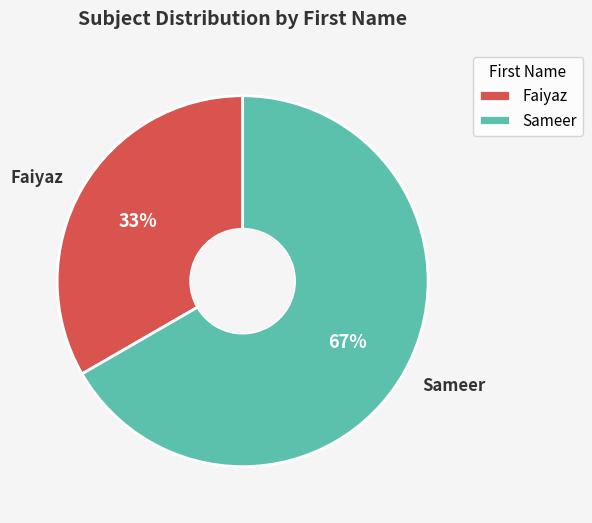

What is the smallest slice in the pie chart?

Faiyaz